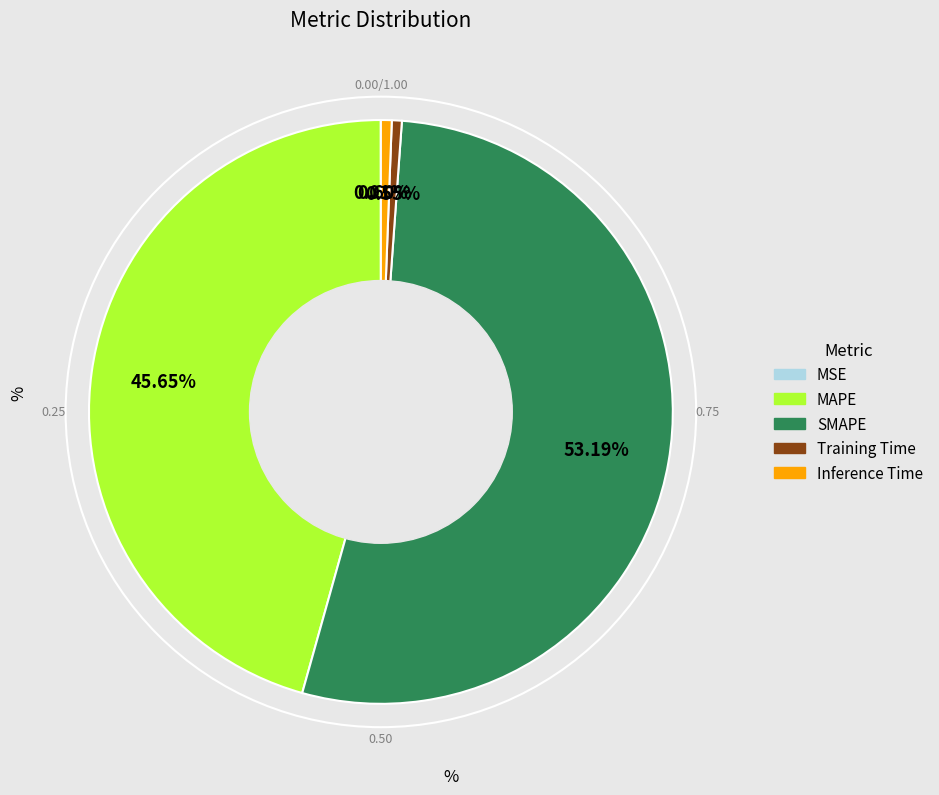

Does any single category account for the majority?

Yes